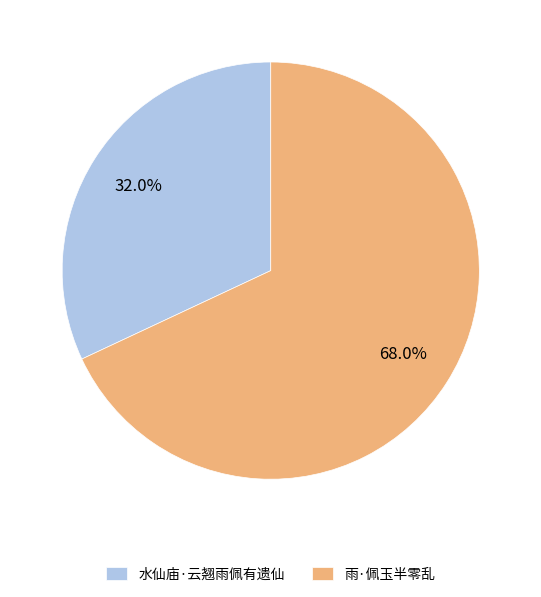

The 水仙庙·云翘雨佩有遗仙 slice represents 23% of the pie. True or false?

False